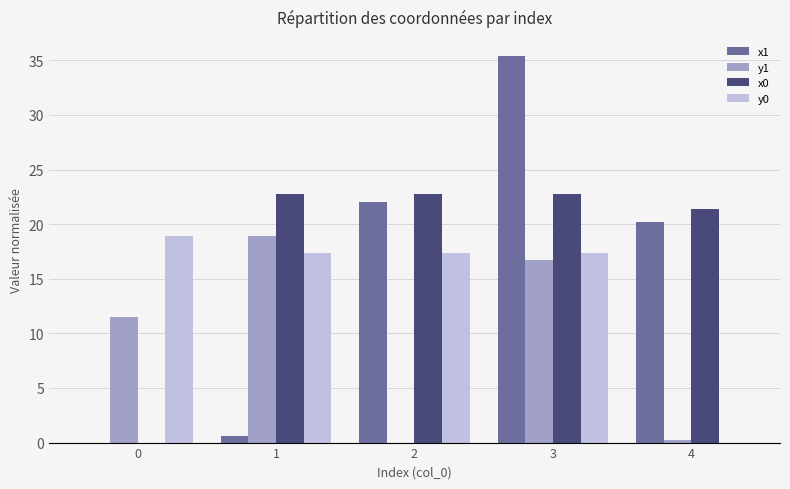

Is the value of x0 at 3 greater than the value of y1 at 0?

Yes